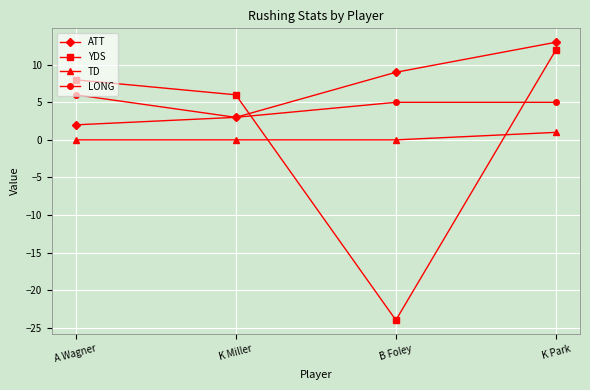

What are all the series names shown in the legend?

ATT, YDS, TD, LONG